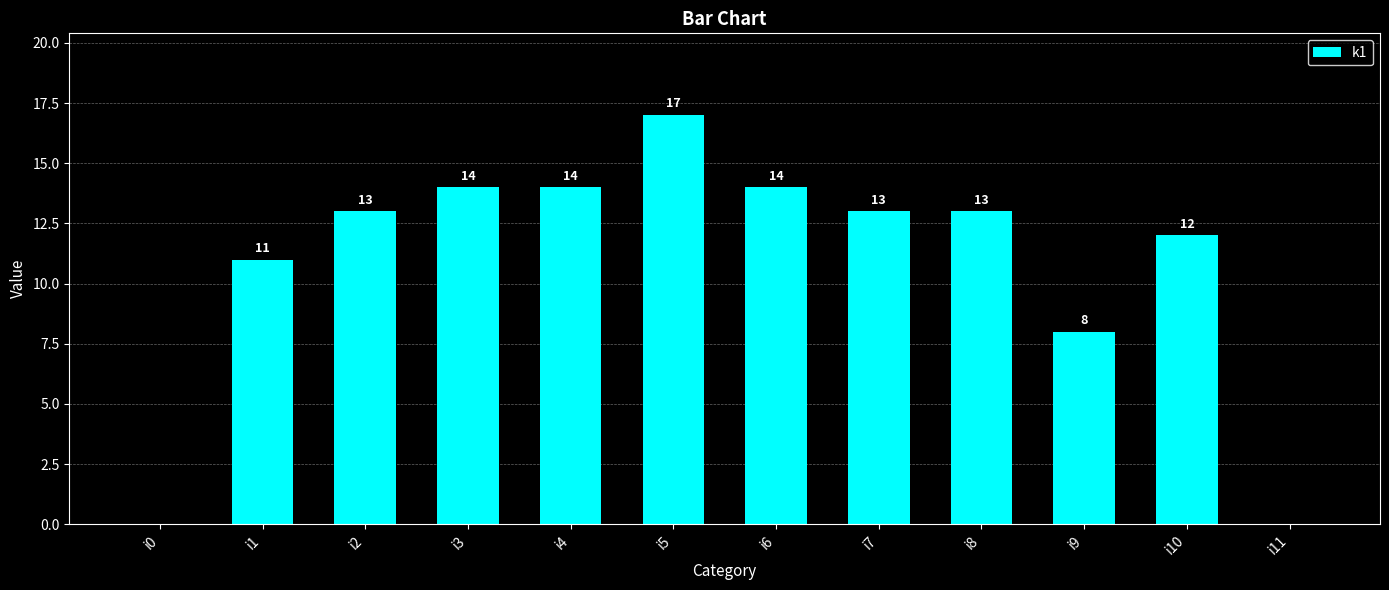

How many series are shown in this chart?

1